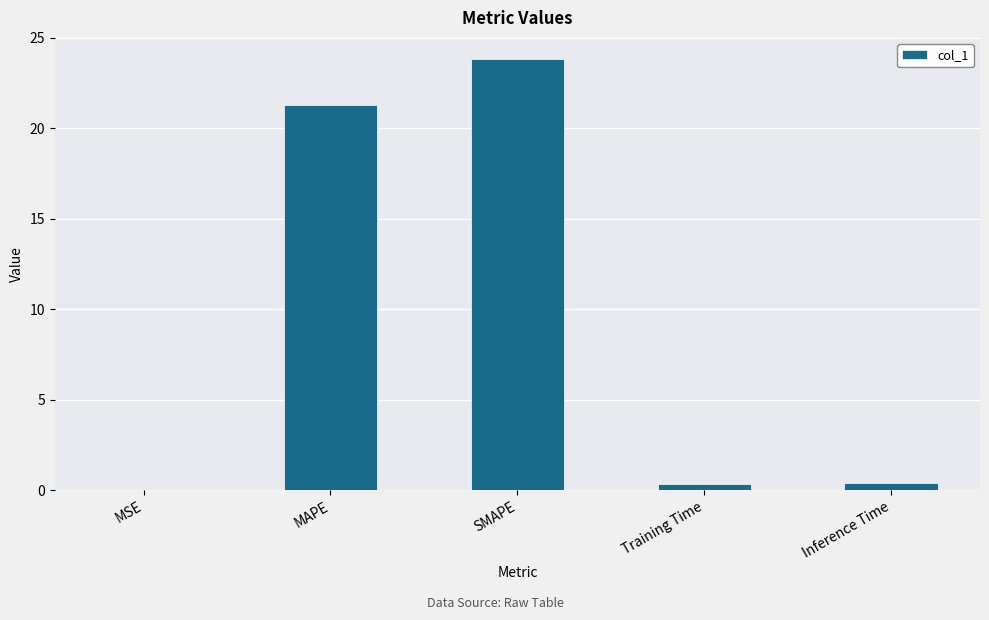

What is the change in value from MAPE to Training Time?

-20.9